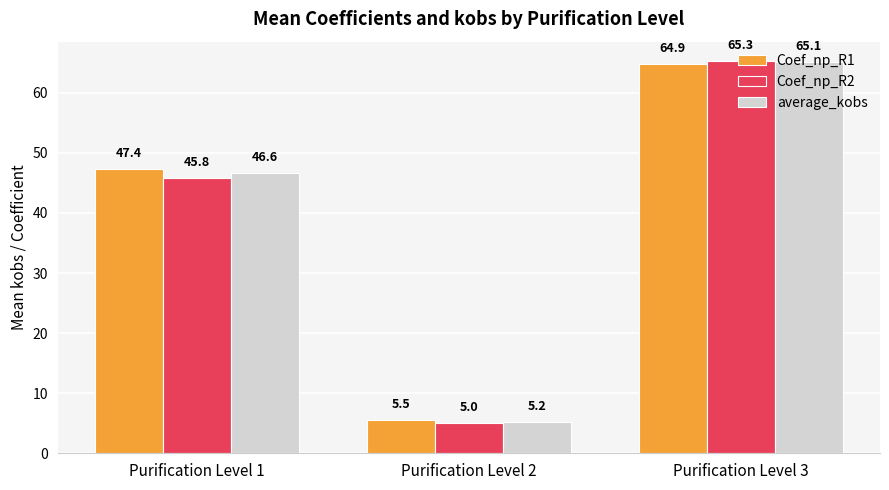

What is the total value across all series at Purification Level 1?

139.8